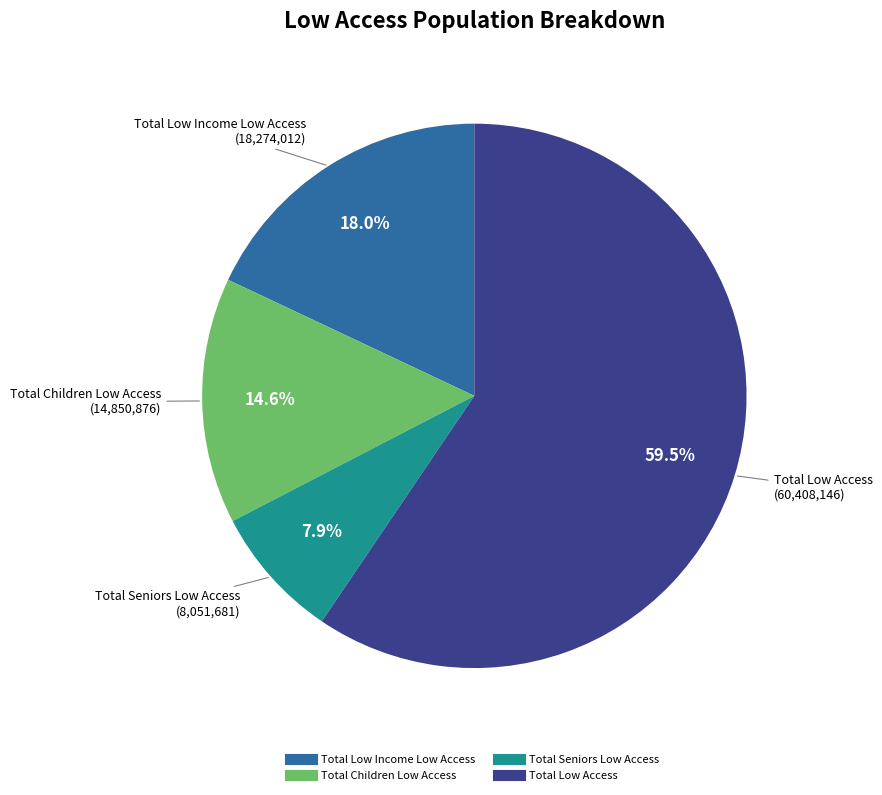

How many segments does this pie chart have?

4